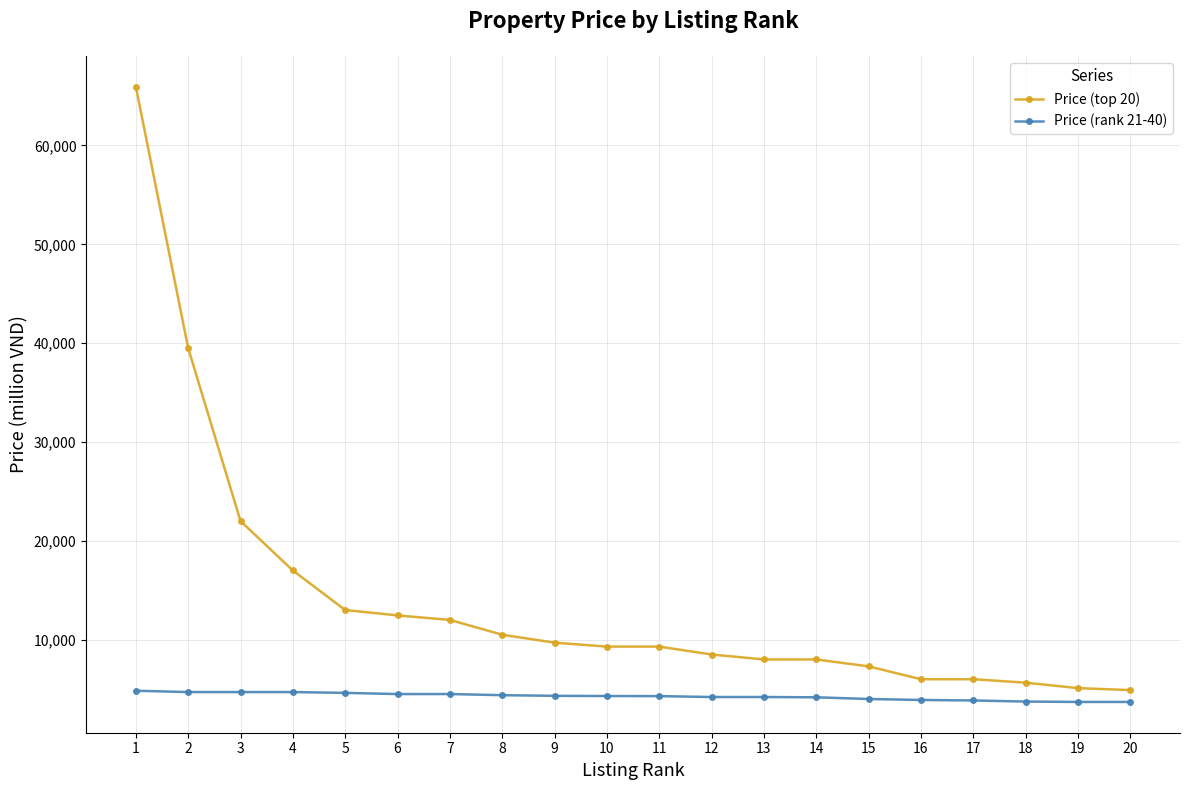

What is the difference between the Price (rank 21-40) values at 17 and 2?

850.0